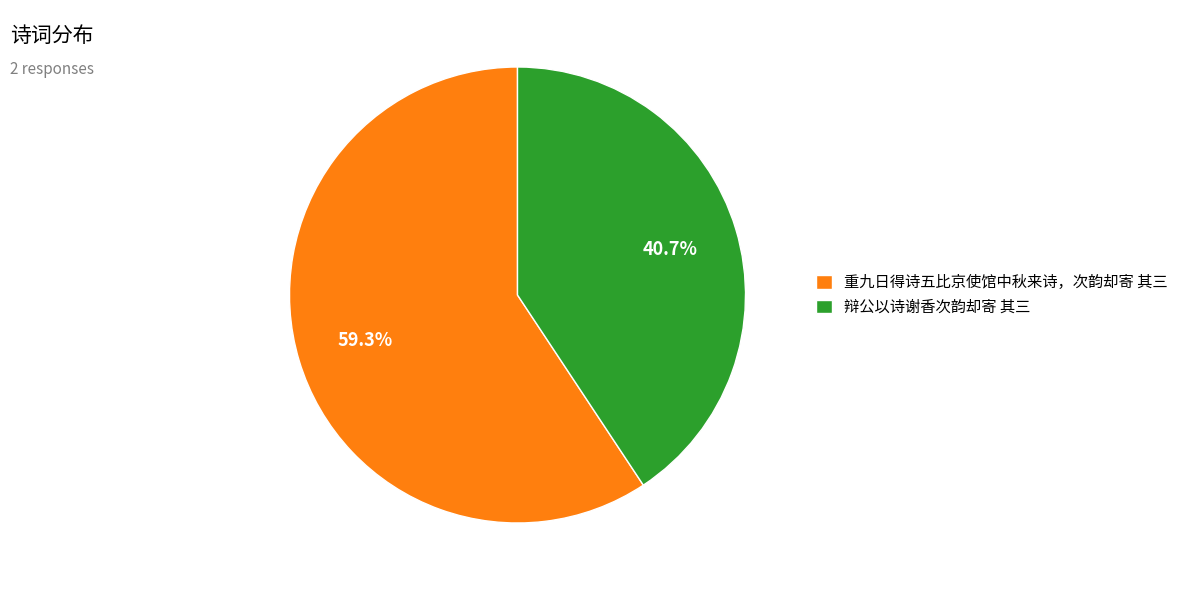

Does any single category account for the majority?

Yes